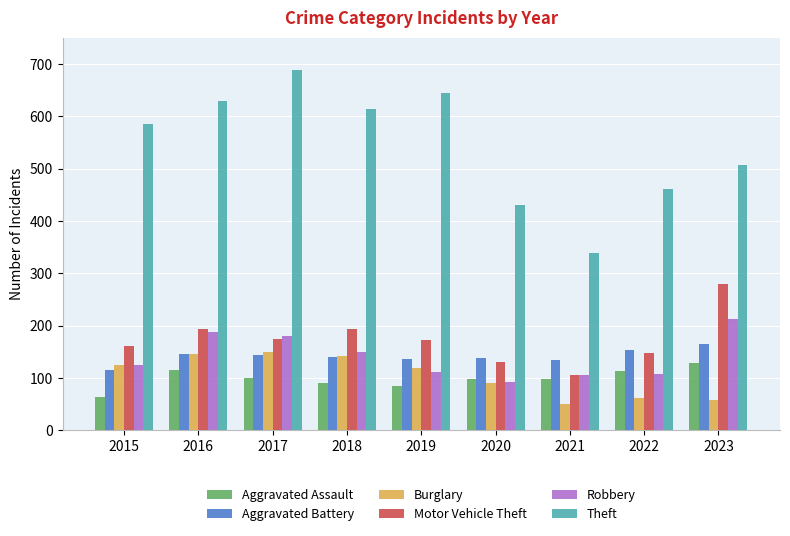

At how many categories does at least one series exceed 576?

5